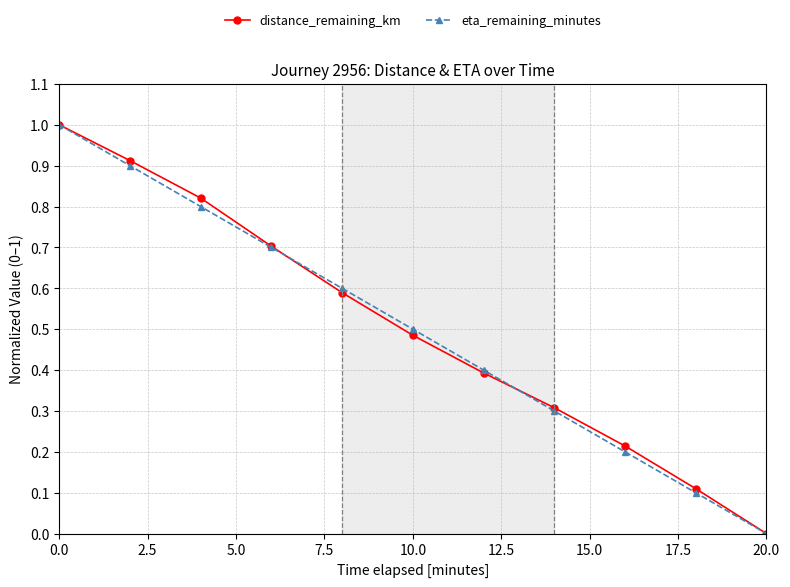

What is the maximum value shown in the chart?

1.0